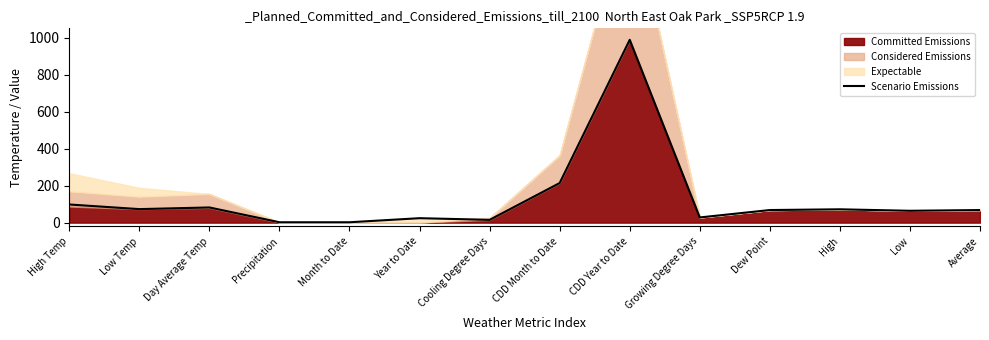

True or false: the data shows 2 at Precipitation.

True